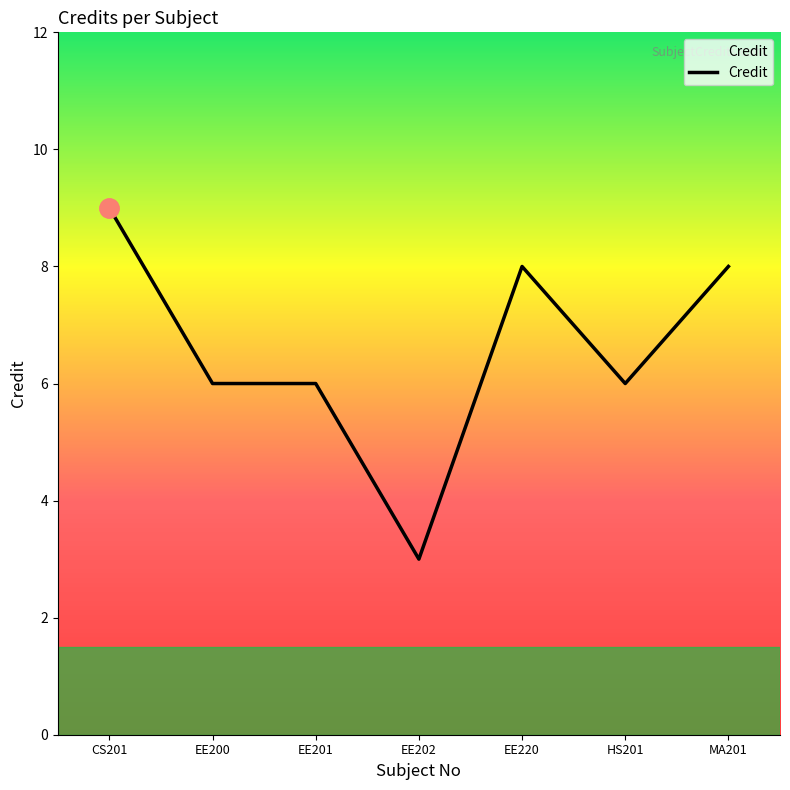

How many values are between 6 and 8?

5